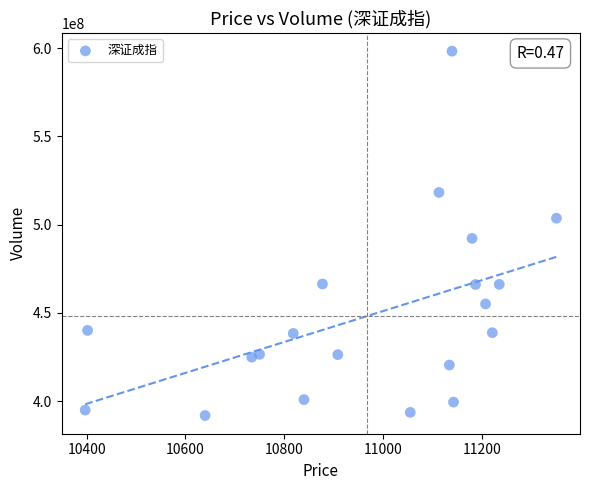

What is the range of Y values (max minus min)?

206342987